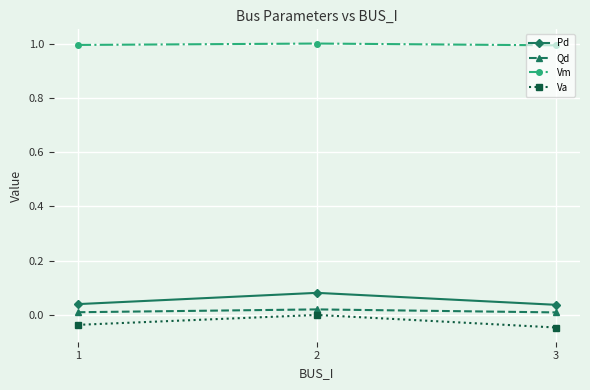

Is the value of Pd at 1 greater than the value of Qd at 3?

Yes